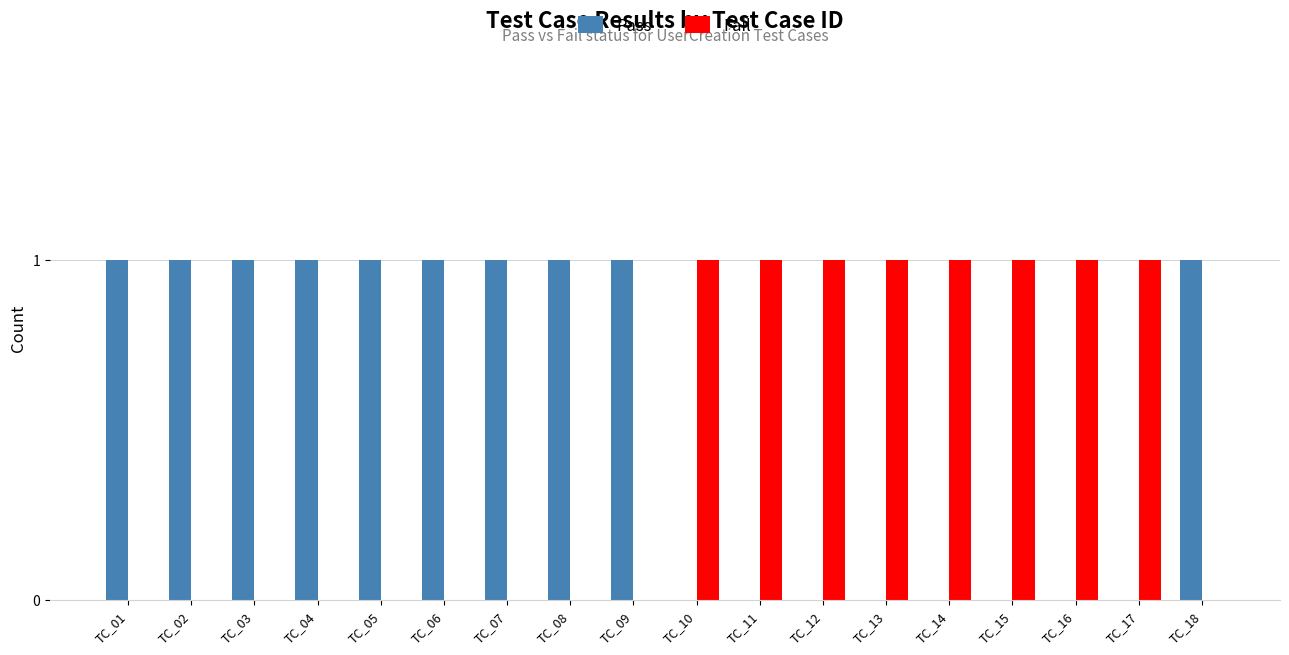

Reading left to right, what are all the values shown in this chart?

Pass: TC_01=1	TC_02=1	TC_03=1	TC_04=1	TC_05=1	TC_06=1	TC_07=1	TC_08=1	TC_09=1	TC_10=0	TC_11=0	TC_12=0	TC_13=0	TC_14=0	TC_15=0	TC_16=0	TC_17=0	TC_18=1
Fail: TC_01=0	TC_02=0	TC_03=0	TC_04=0	TC_05=0	TC_06=0	TC_07=0	TC_08=0	TC_09=0	TC_10=1	TC_11=1	TC_12=1	TC_13=1	TC_14=1	TC_15=1	TC_16=1	TC_17=1	TC_18=0